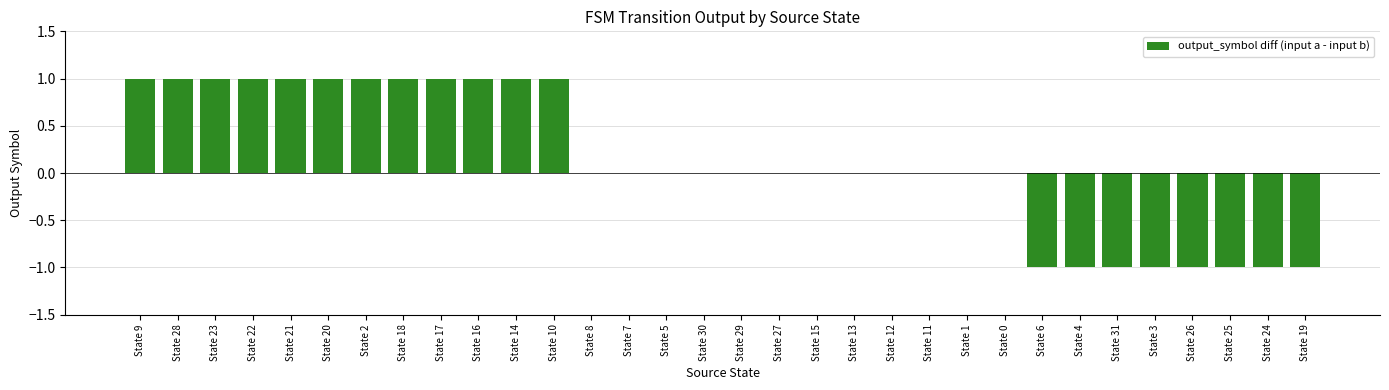

How many distinct data groups are displayed?

1